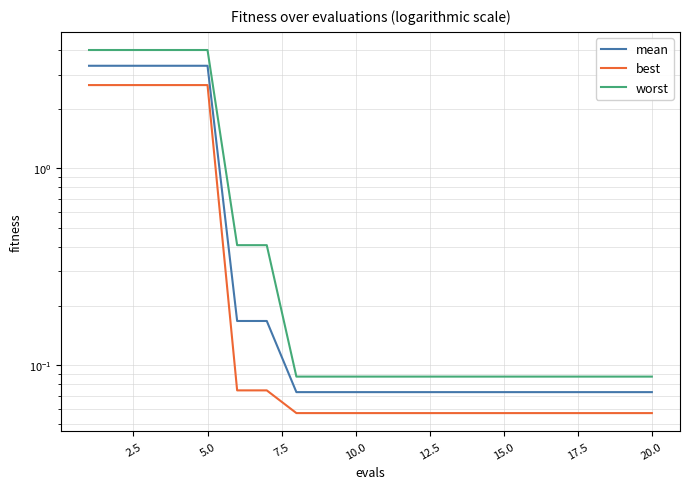

At 17.5, list the series in order from smallest to largest.

best, mean, worst